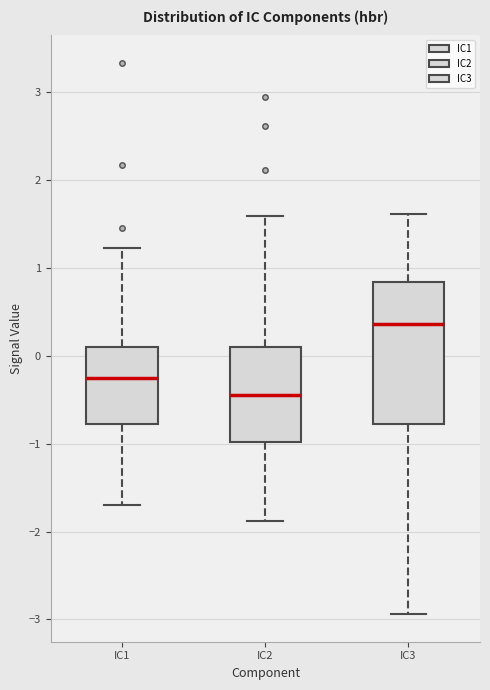

Reading left to right, transcribe this box plot: for each box, give where its median line is, the range the box spans, and where its two whiskers end, as read against the y-axis. The values are not printed on the chart, so give them approximately, as read against the axis.

IC1: median -0.3, box -0.8 to 0.1, whiskers -1.7 to 1.2
IC2: median -0.4, box -1.0 to 0.1, whiskers -1.9 to 1.6
IC3: median 0.4, box -0.8 to 0.8, whiskers -2.9 to 1.6